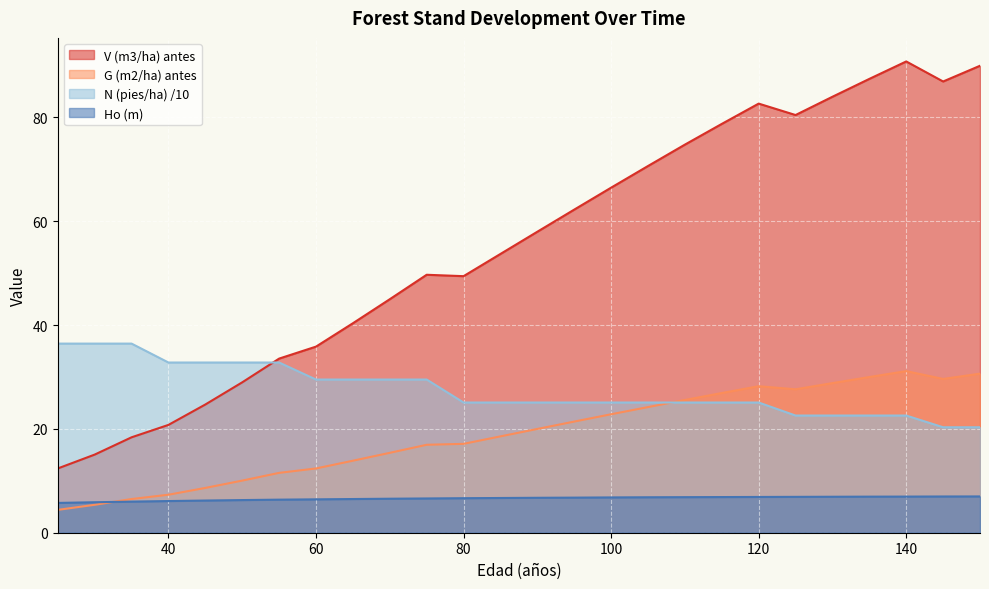

Is the value of G (m2/ha) antes at 55 greater than the value of Ho (m) at 115?

Yes